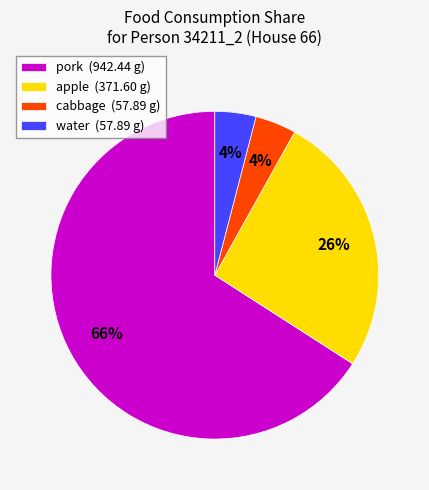

The water (57.89 g) slice represents 4% of the pie. True or false?

True